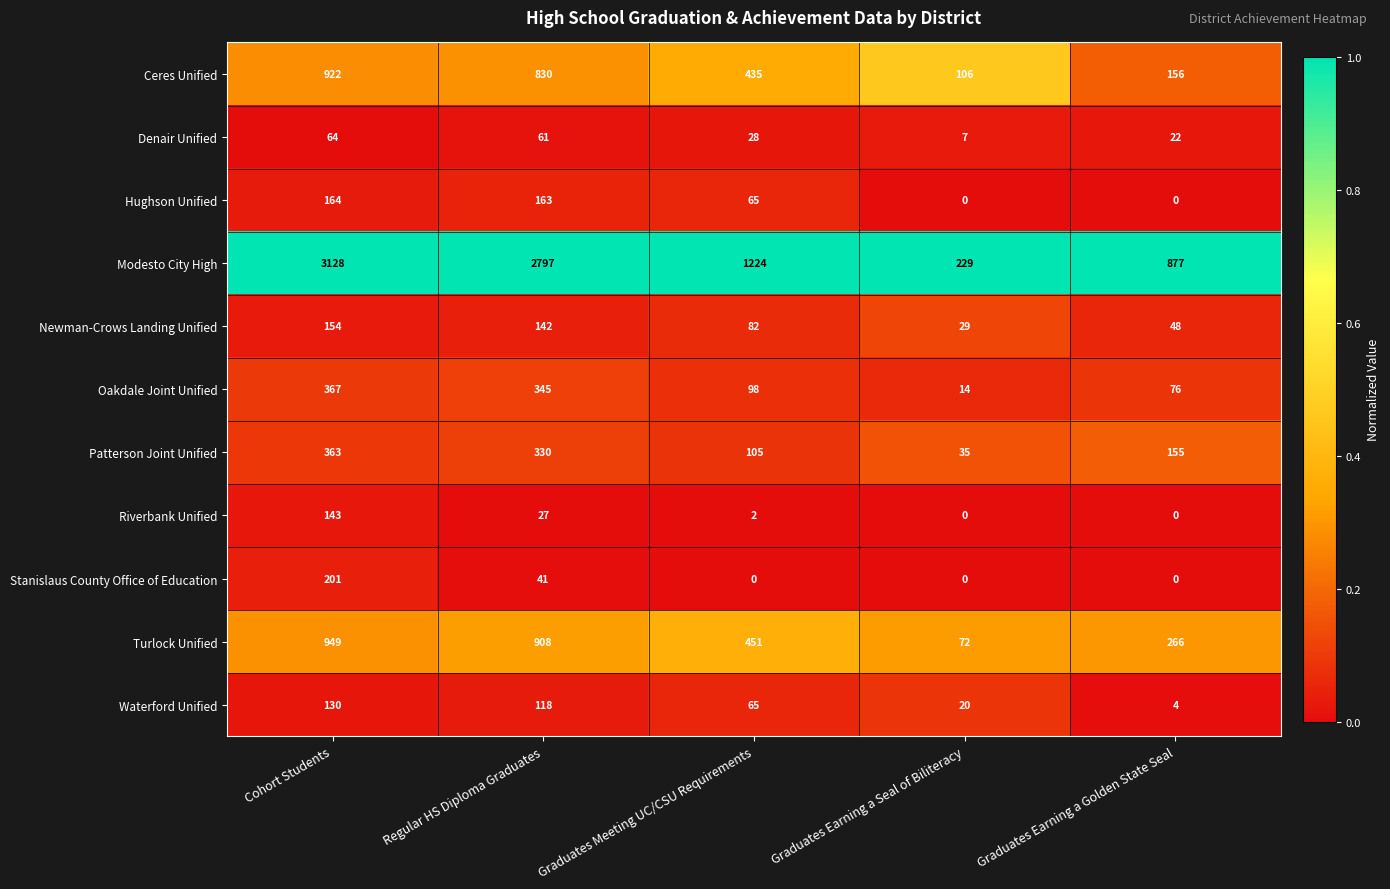

The value of Newman-Crows Landing Unified at Graduates Earning a Golden State Seal is 25. True or false?

False